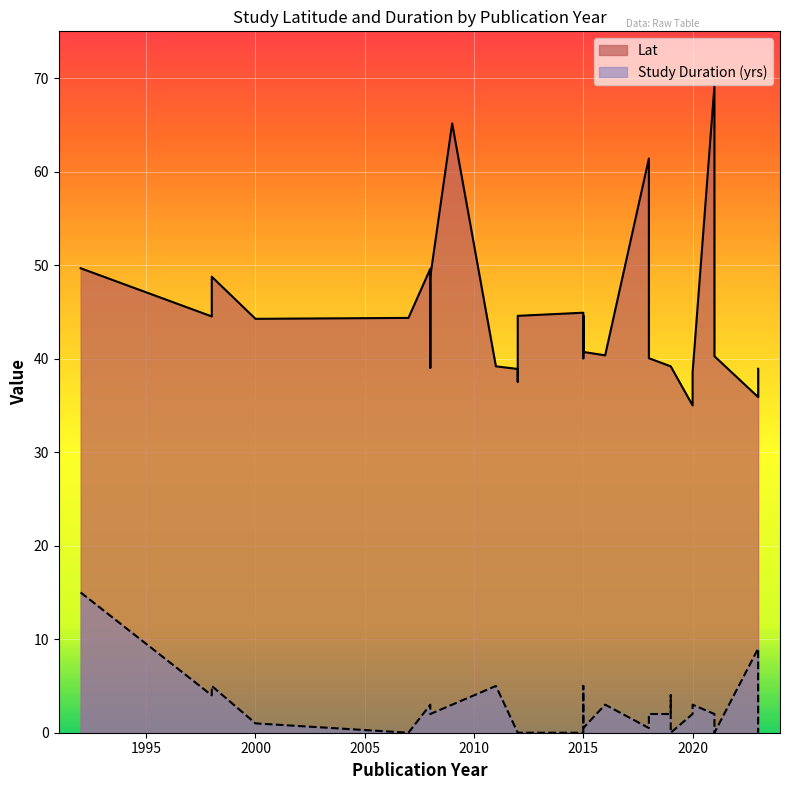

True or false: Lat and Study Duration (yrs) intersect in this chart.

False